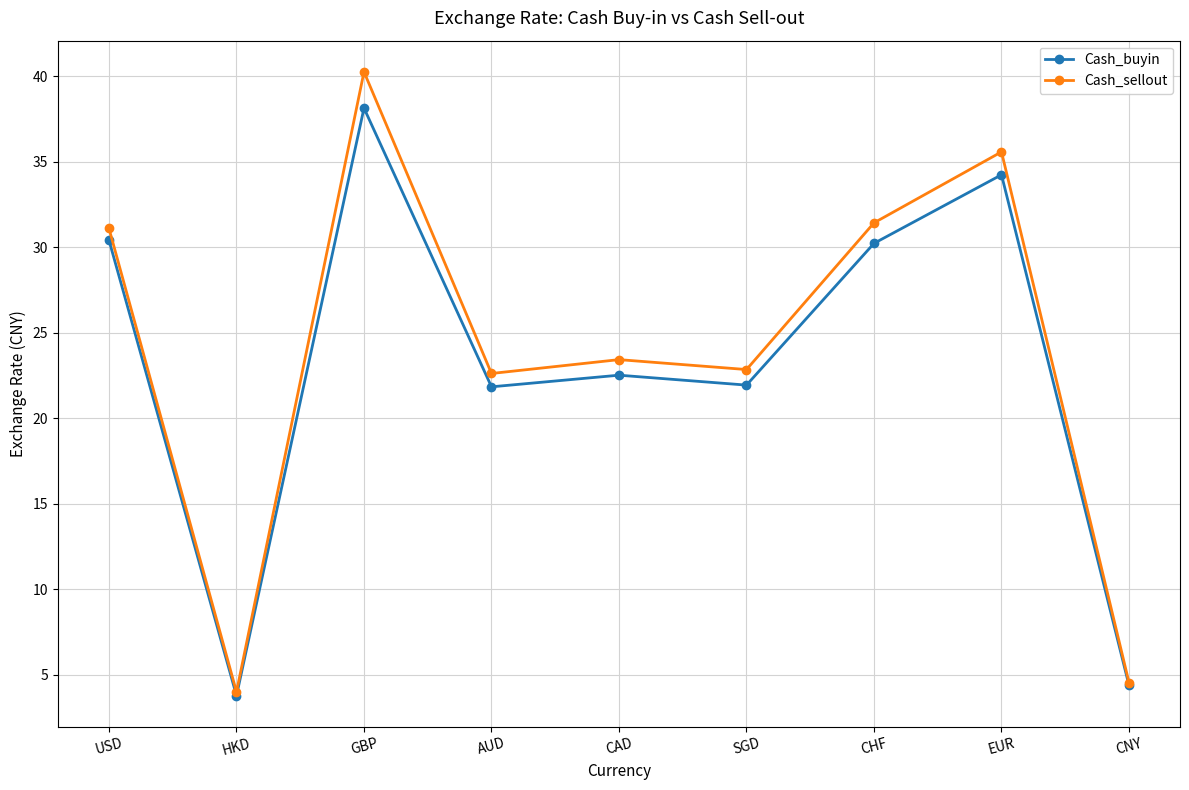

Is the value of Cash_buyin at AUD greater than the value of Cash_sellout at CAD?

No